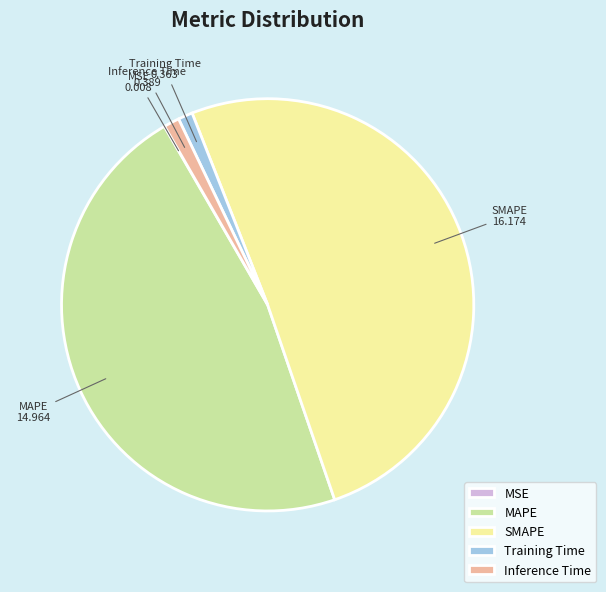

Which category has the biggest portion of the pie?

SMAPE